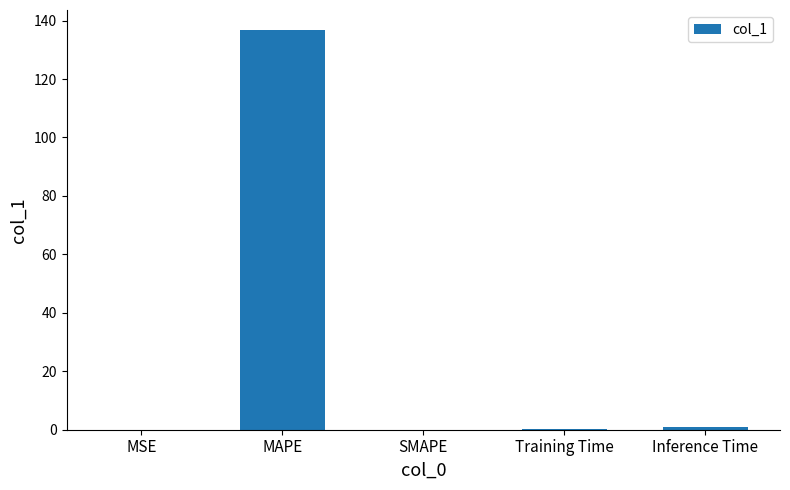

How many categories are shown in the chart?

5